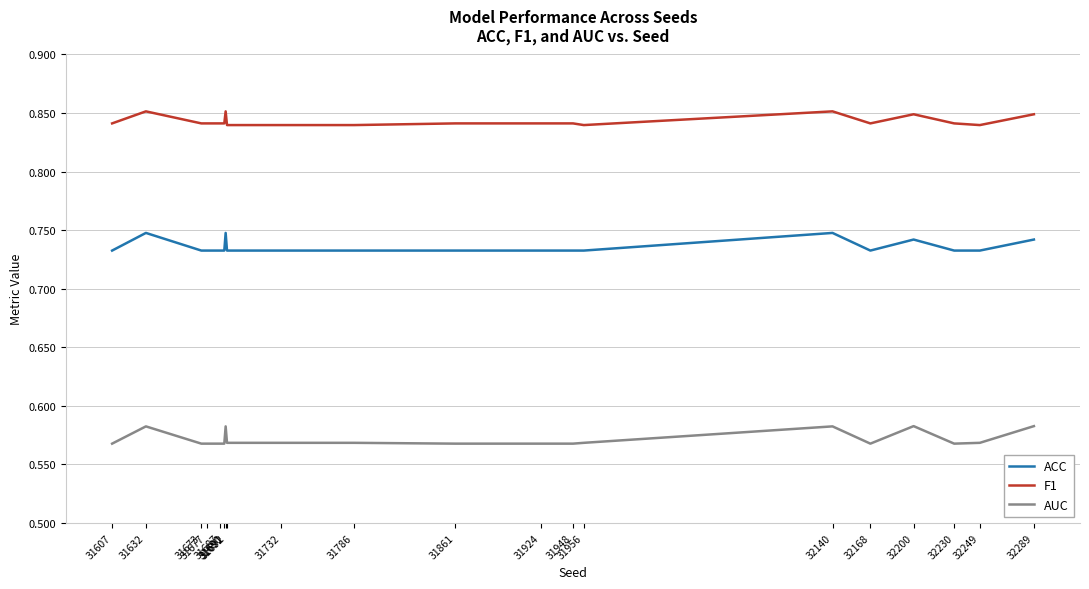

Rank the series at 31691 from highest to lowest value.

F1, ACC, AUC